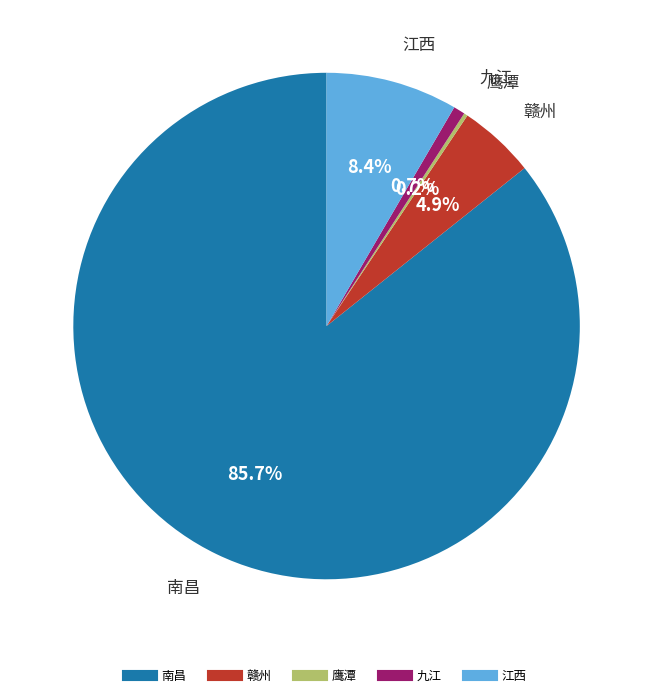

What is the largest slice in the pie chart?

南昌